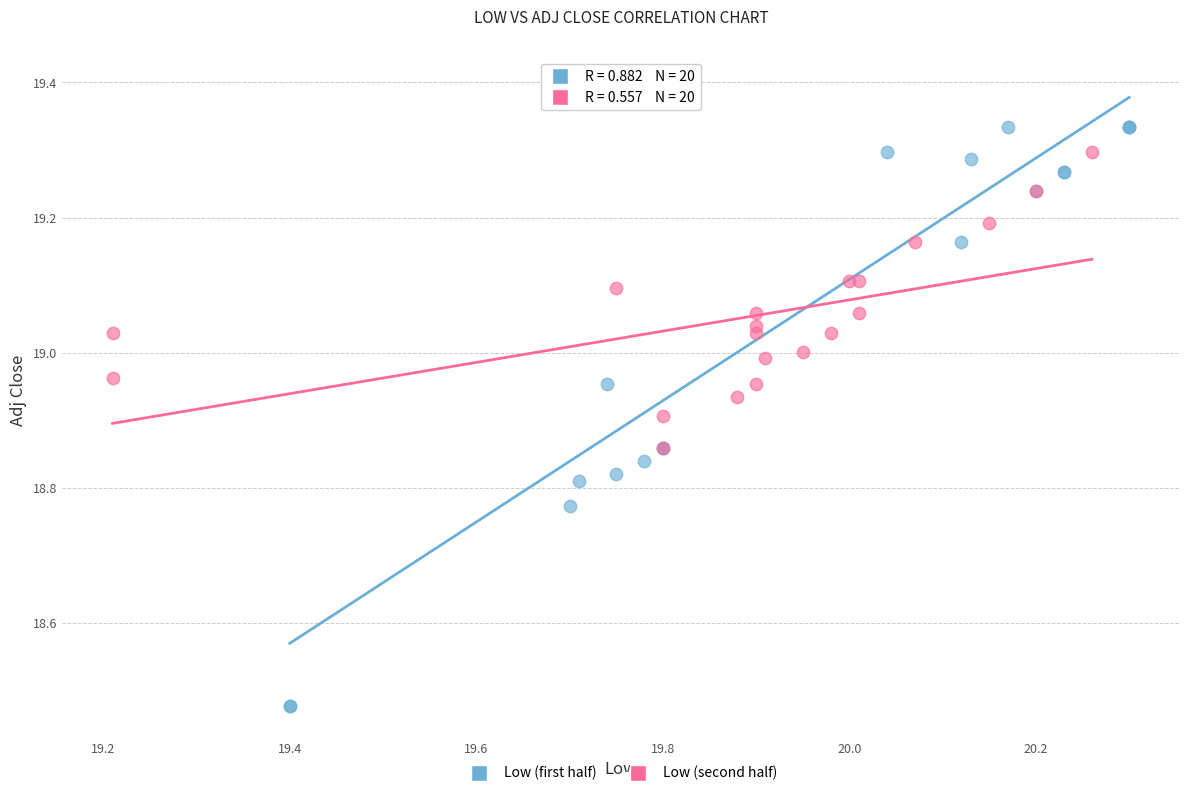

Which series contains the highest Y value?

Low (first half)